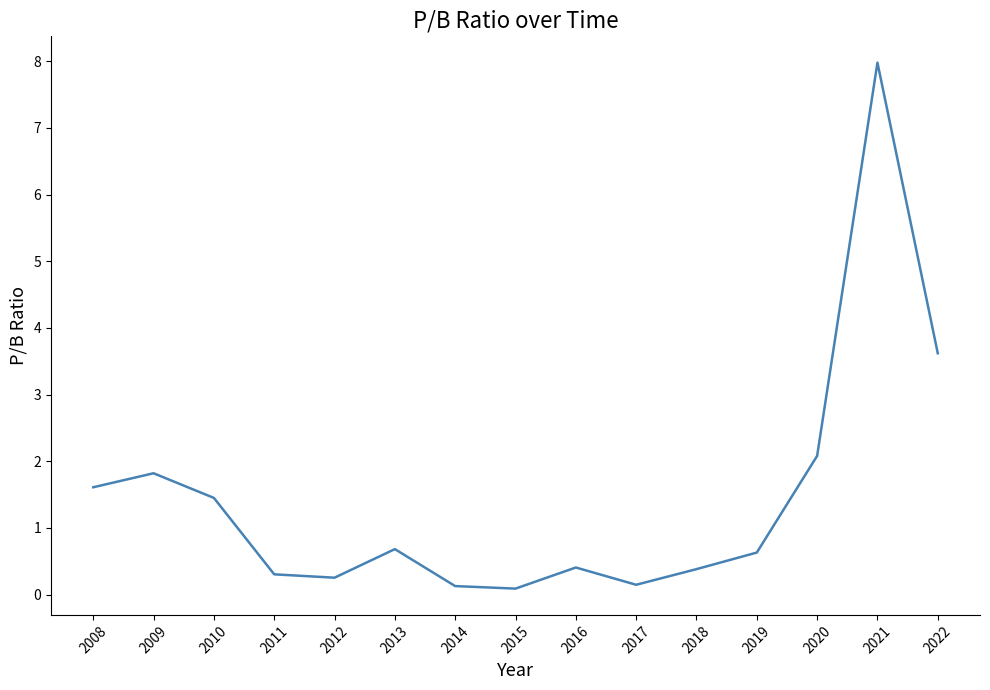

What is the maximum value shown in the chart?

8.0